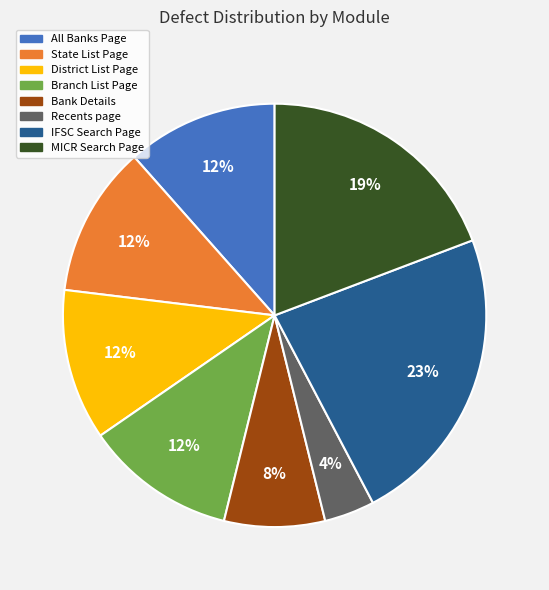

Which slice is the largest?

IFSC Search Page